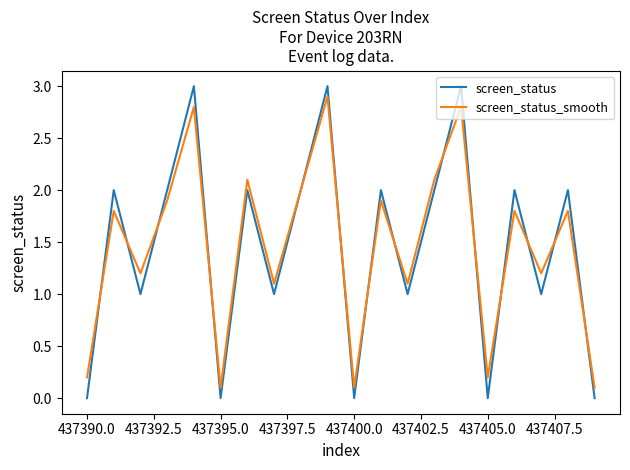

Which series has the widest spread of values?

screen_status